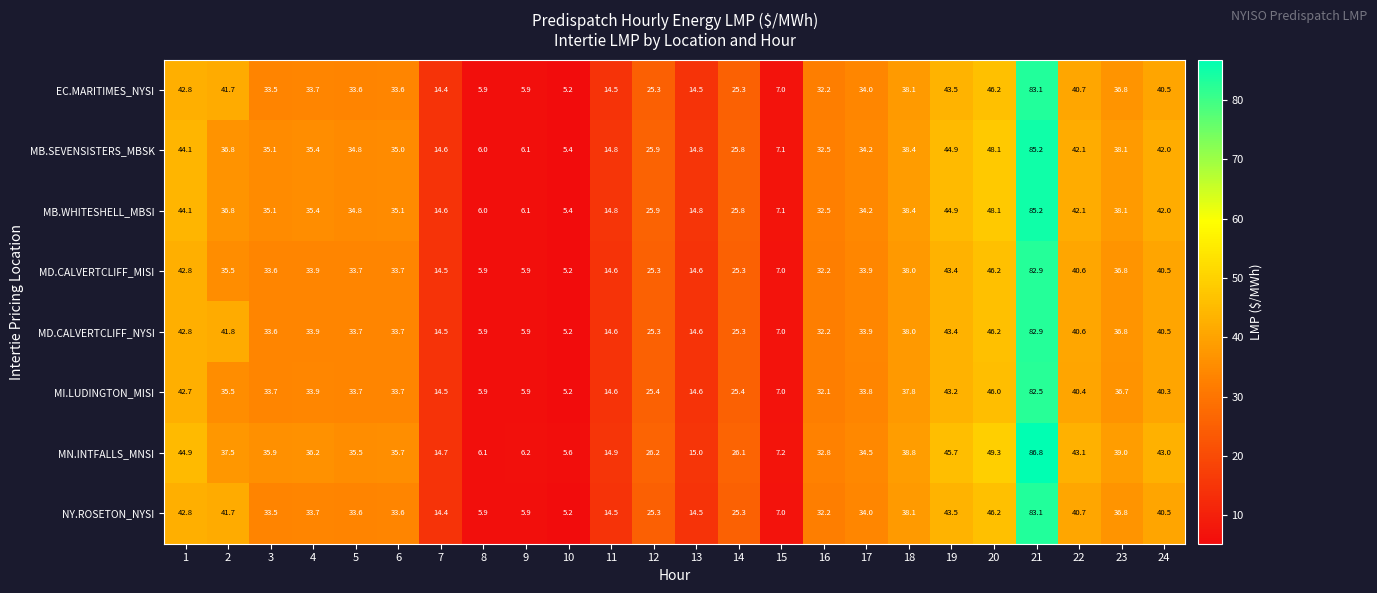

Which label corresponds to the smallest value in the chart?

10